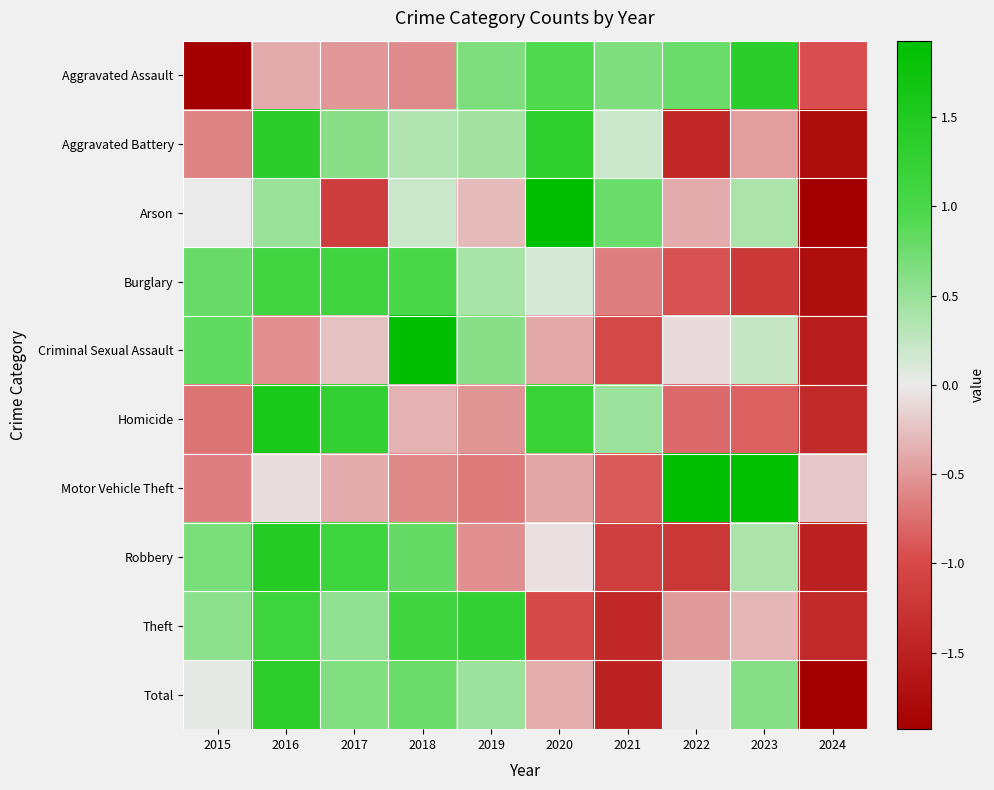

Reading right to left, list all the values displayed in this chart.

Aggravated Assault: 2024=-1.0	2023=1.4	2022=0.8	2021=0.7	2020=0.9	2019=0.7	2018=-0.6	2017=-0.5	2016=-0.4	2015=-2.0
Aggravated Battery: 2024=-1.8	2023=-0.5	2022=-1.4	2021=0.2	2020=1.3	2019=0.4	2018=0.3	2017=0.6	2016=1.4	2015=-0.6
Arson: 2024=-1.9	2023=0.4	2022=-0.4	2021=0.8	2020=1.9	2019=-0.3	2018=0.2	2017=-1.2	2016=0.5	2015=0.0
Burglary: 2024=-1.7	2023=-1.2	2022=-0.9	2021=-0.6	2020=0.1	2019=0.4	2018=1.0	2017=1.1	2016=1.1	2015=0.8
Criminal Sexual Assault: 2024=-1.6	2023=0.2	2022=-0.1	2021=-1.0	2020=-0.4	2019=0.6	2018=2.2	2017=-0.2	2016=-0.6	2015=0.8
Homicide: 2024=-1.4	2023=-0.8	2022=-0.8	2021=0.5	2020=1.2	2019=-0.5	2018=-0.3	2017=1.3	2016=1.6	2015=-0.7
Motor Vehicle Theft: 2024=-0.2	2023=1.9	2022=2.0	2021=-0.9	2020=-0.4	2019=-0.7	2018=-0.6	2017=-0.4	2016=-0.1	2015=-0.7
Robbery: 2024=-1.5	2023=0.4	2022=-1.2	2021=-1.1	2020=-0.1	2019=-0.5	2018=0.8	2017=1.1	2016=1.5	2015=0.7
Theft: 2024=-1.4	2023=-0.3	2022=-0.5	2021=-1.4	2020=-1.0	2019=1.3	2018=1.1	2017=0.5	2016=1.1	2015=0.6
Total: 2024=-2.0	2023=0.6	2022=0.0	2021=-1.5	2020=-0.4	2019=0.5	2018=0.8	2017=0.6	2016=1.4	2015=0.0